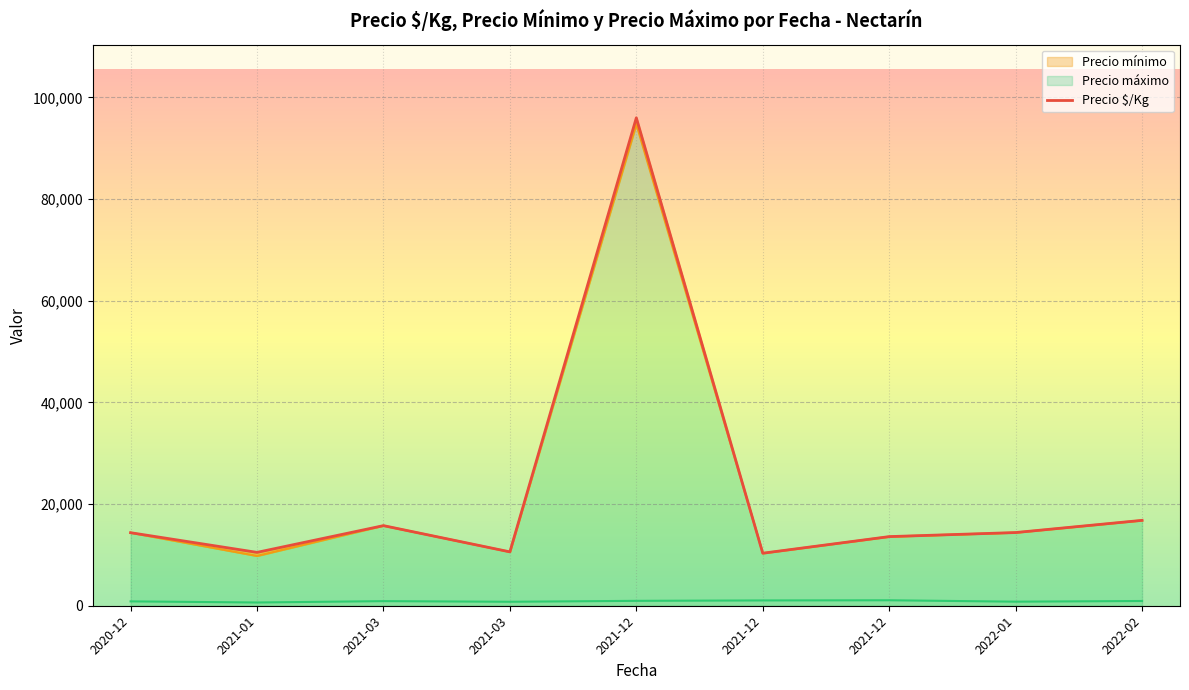

True or false: the data shows 16800.0 at 2022-02.

True